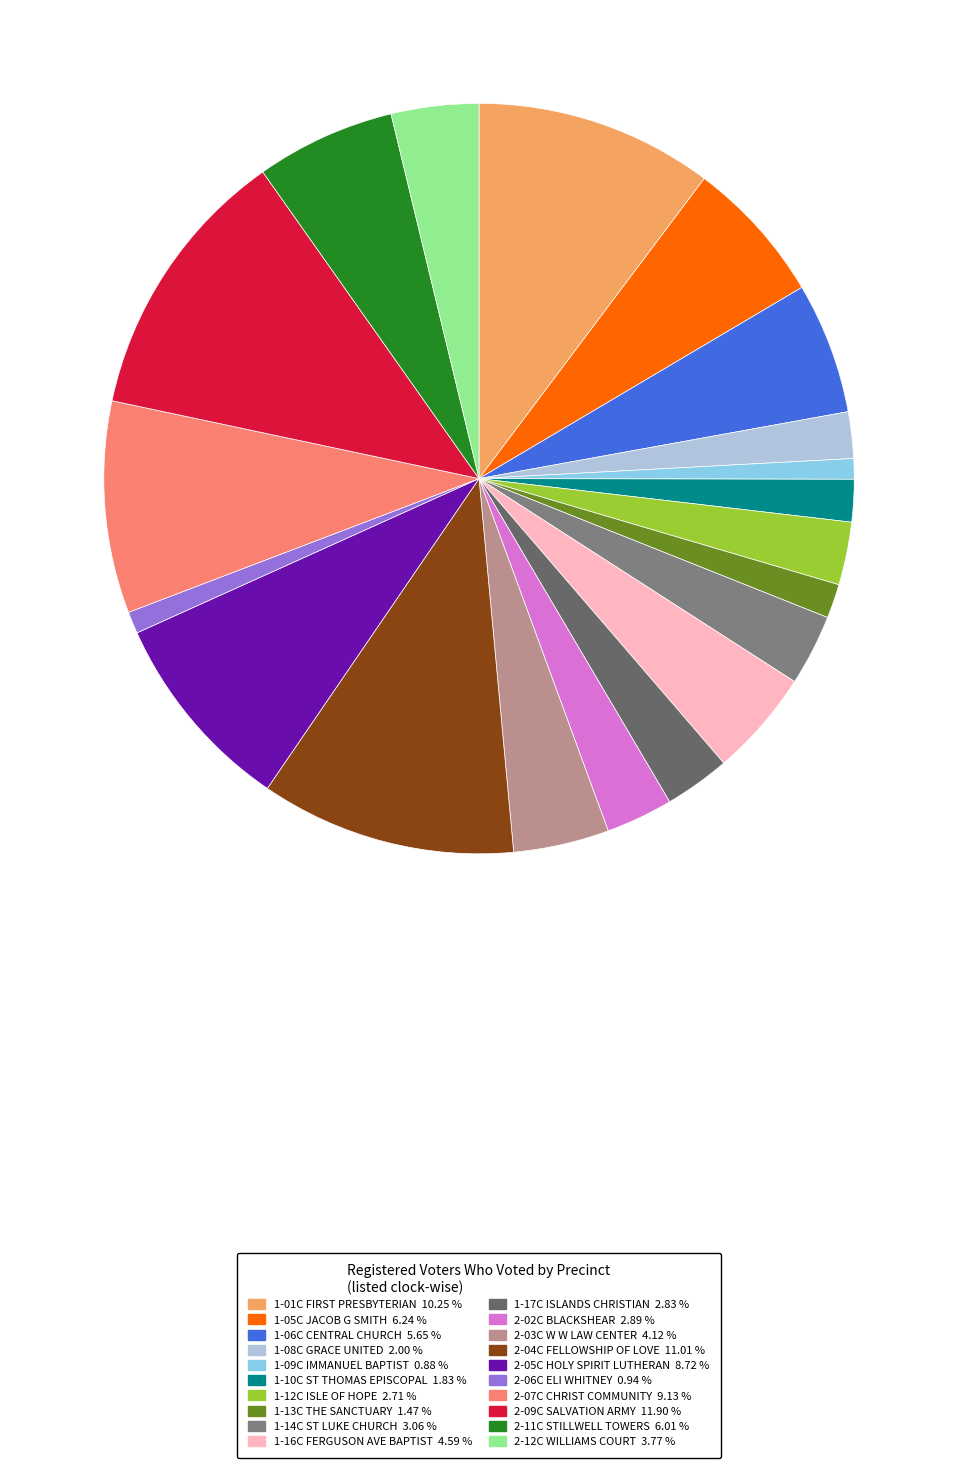

To the nearest percent, what is the difference between the largest and smallest slice percentages?

11%